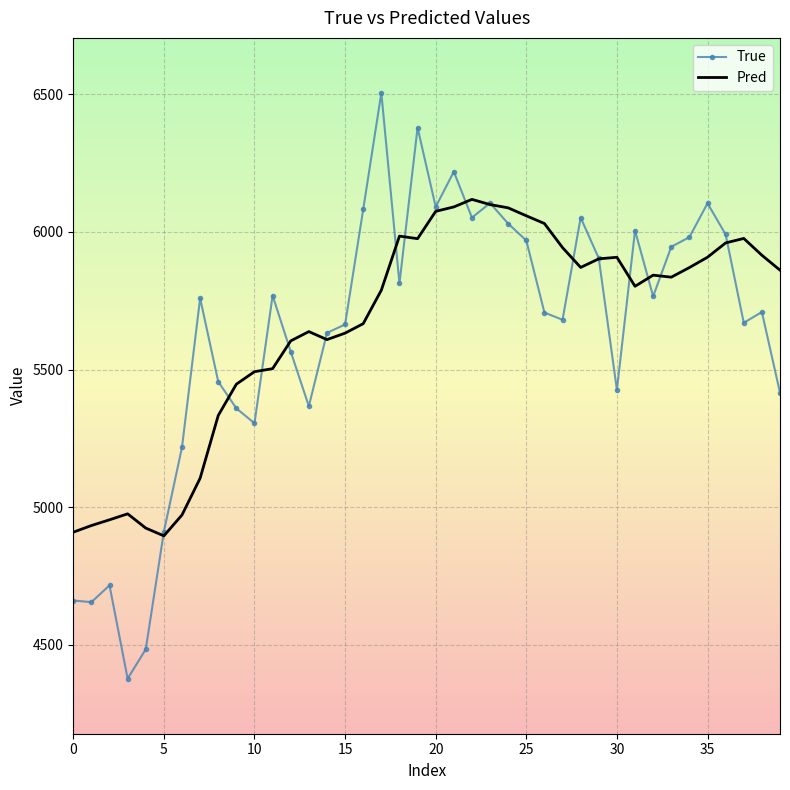

List the series in order of their peak value, lowest first.

Pred, True